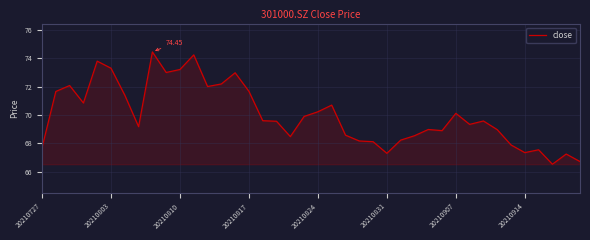

Does the chart have visible grid lines?

Yes